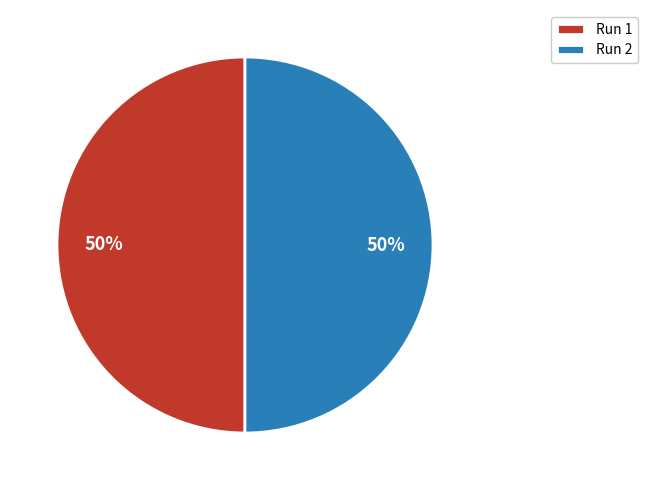

Is it true that Run 1 is 37% of the pie?

False